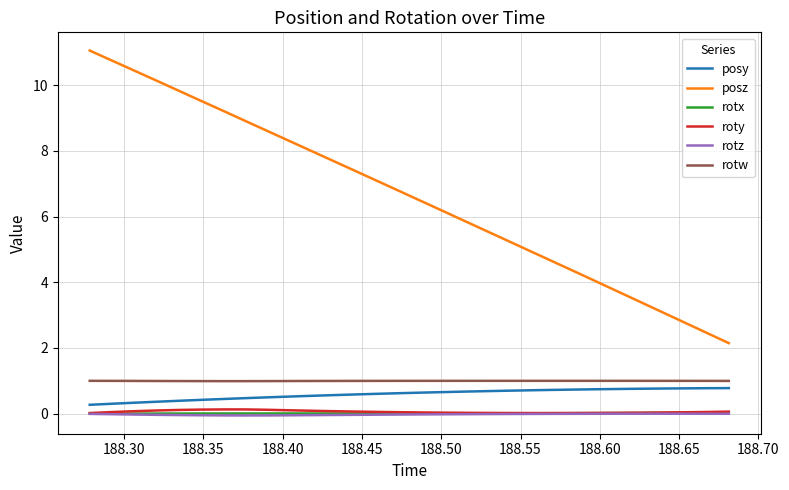

What is the sum of all posz values?

198.8